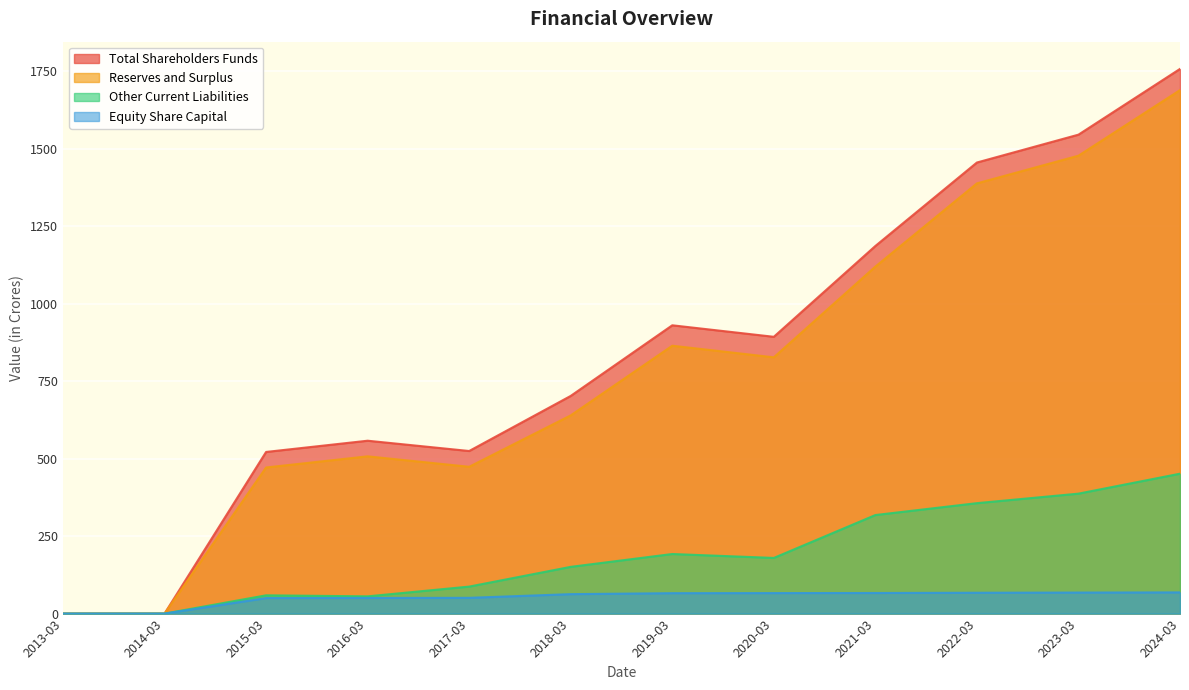

Is it true that Total Shareholders Funds equals 2553.1 at 2024-03?

False